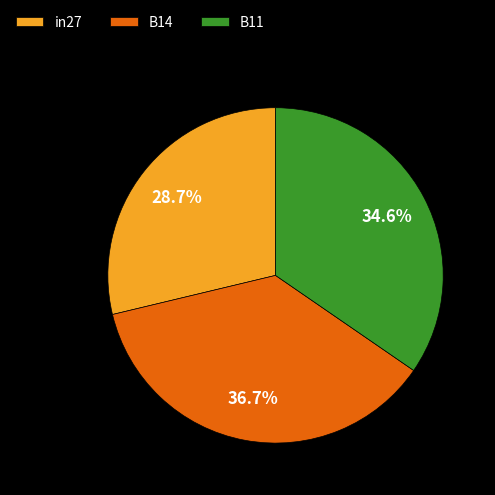

To the nearest percent, what percentage of the pie is in27?

29%